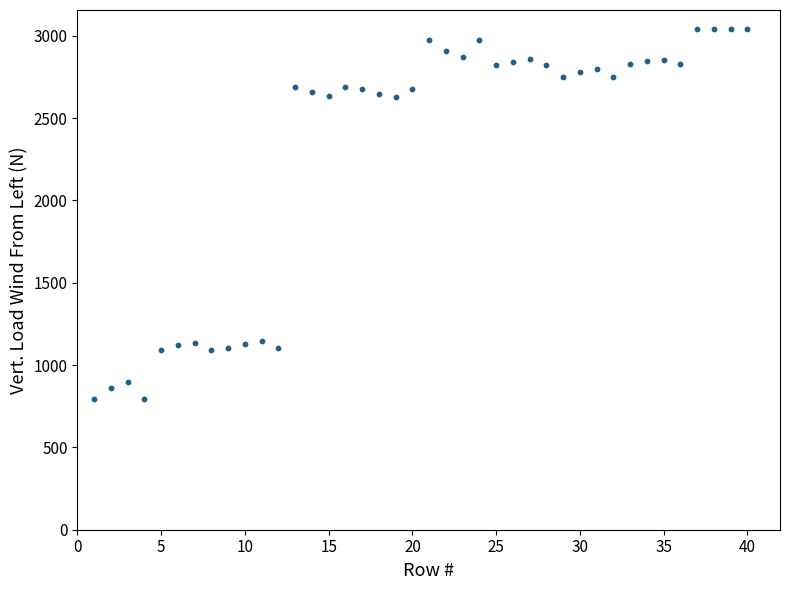

What is the range of X values (max minus min)?

39